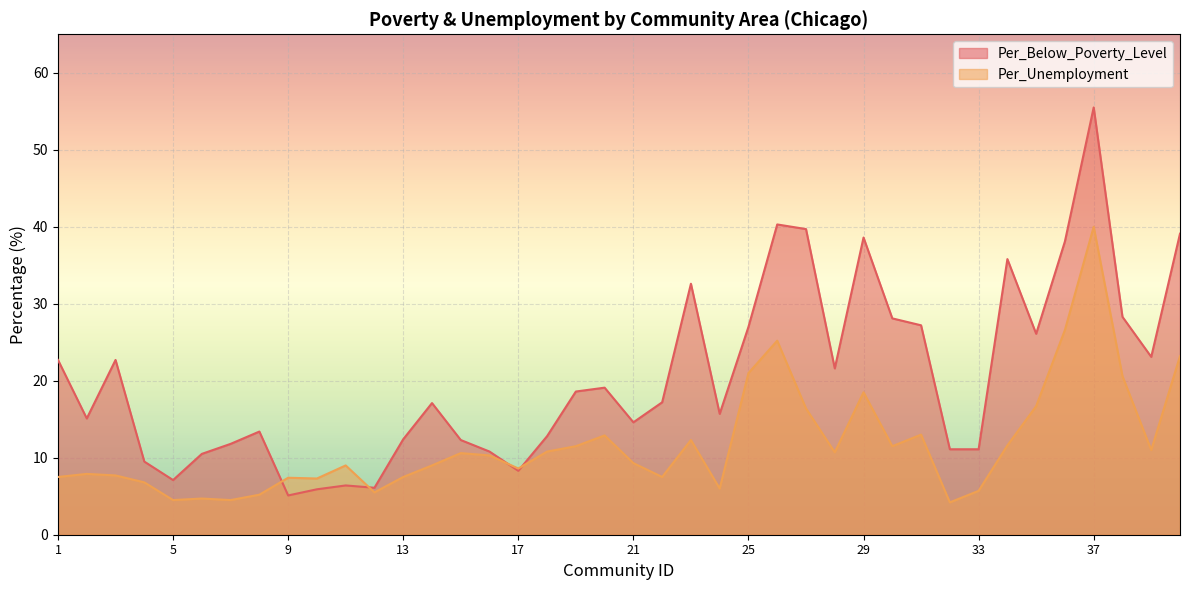

Between which two adjacent categories do Per_Unemployment and Per_Below_Poverty_Level first intersect?

8 and 9